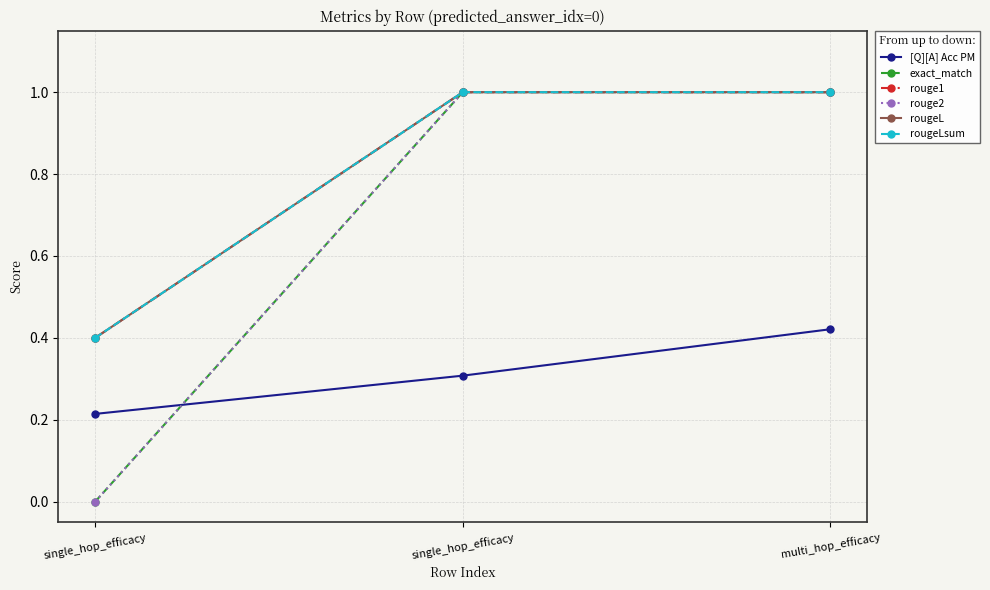

Does the chart have visible grid lines?

Yes